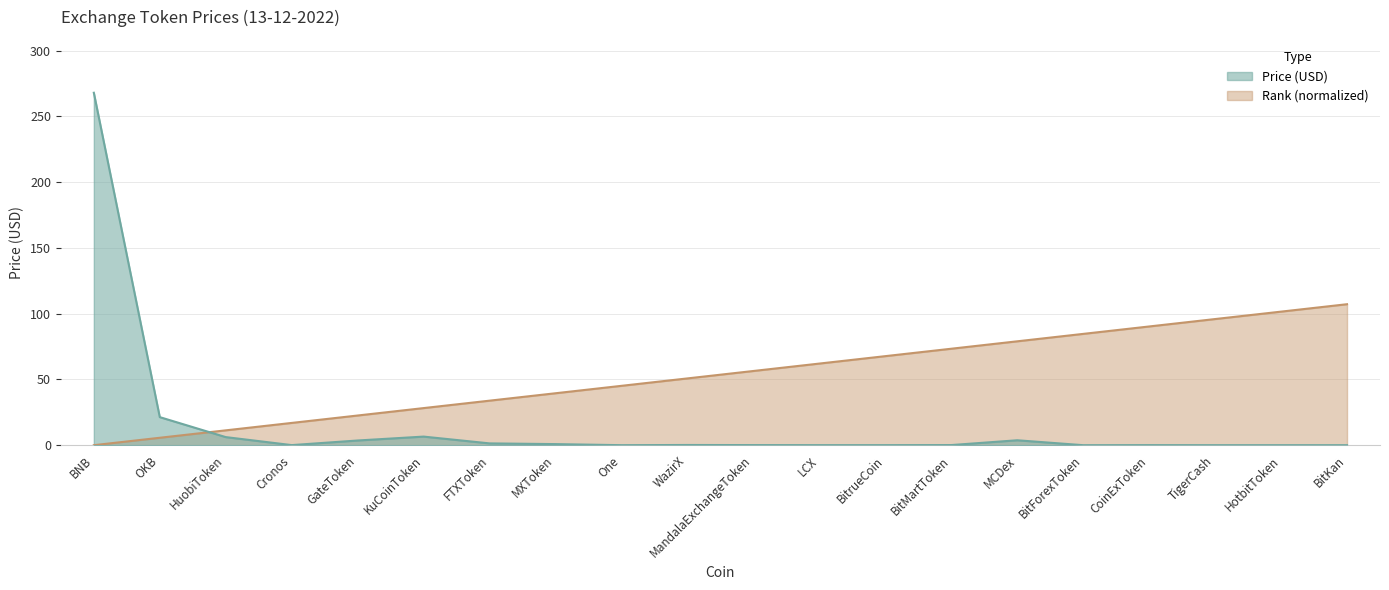

What is the maximum value for col_0 (rank)?

107.2